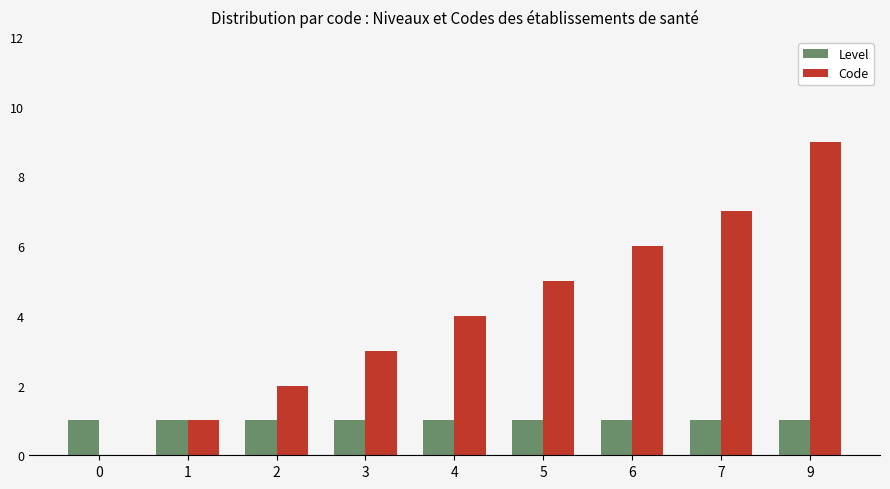

Which series changed the most between 0 and 2?

Code